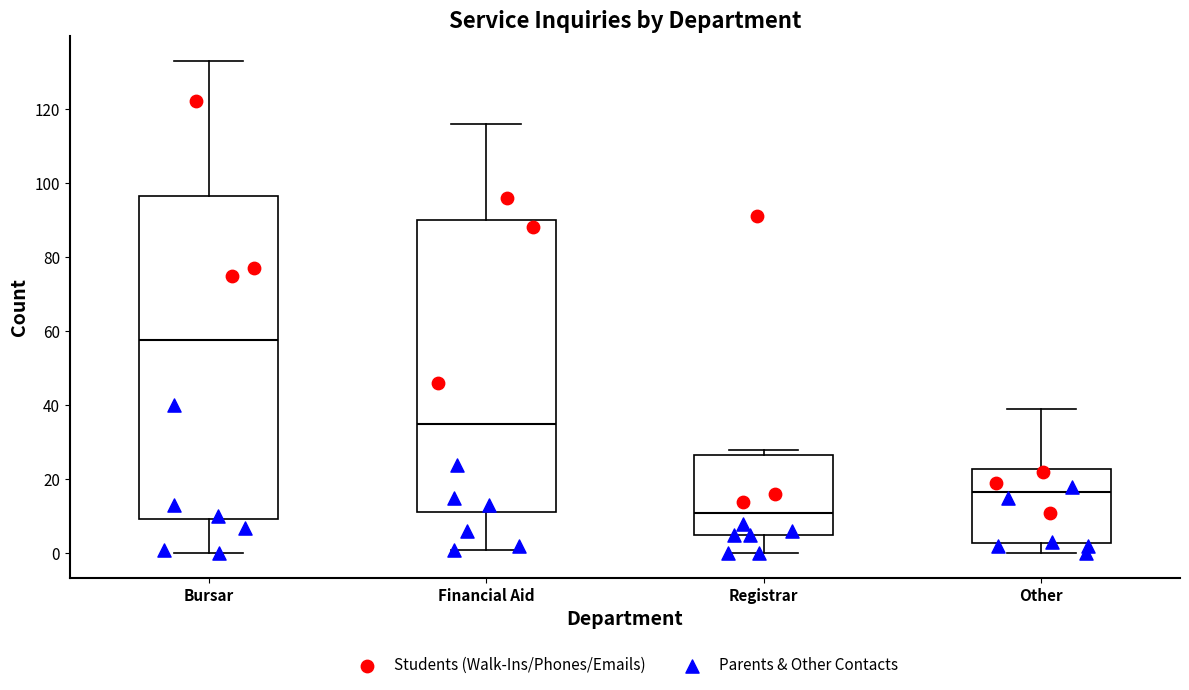

Which box has the highest median line?

Bursar